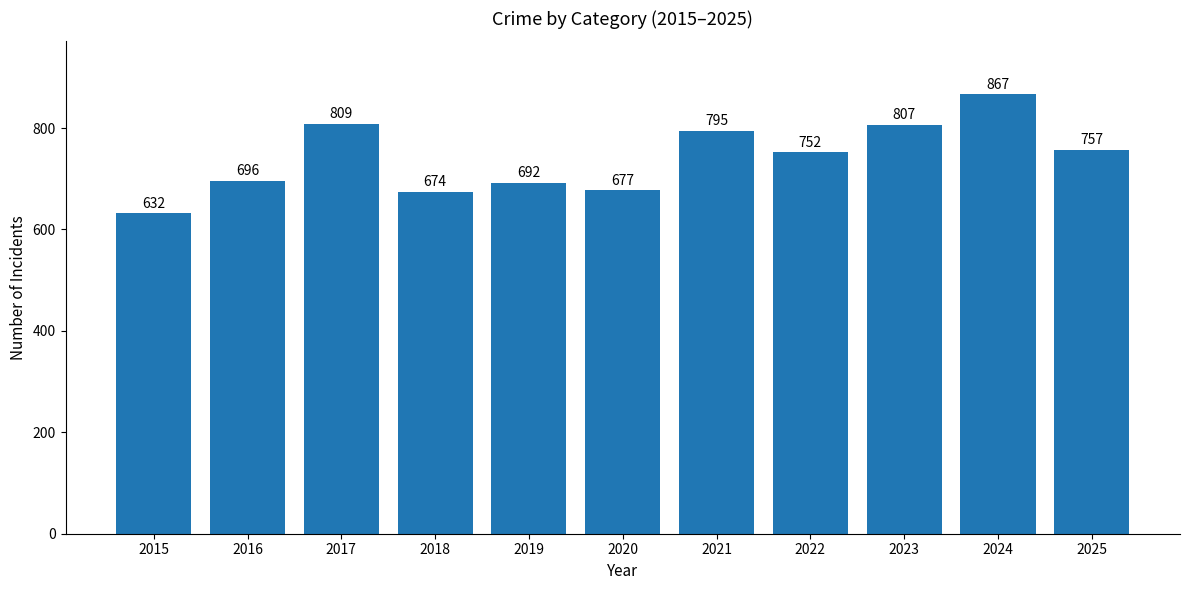

Count the number of data series in this chart.

1